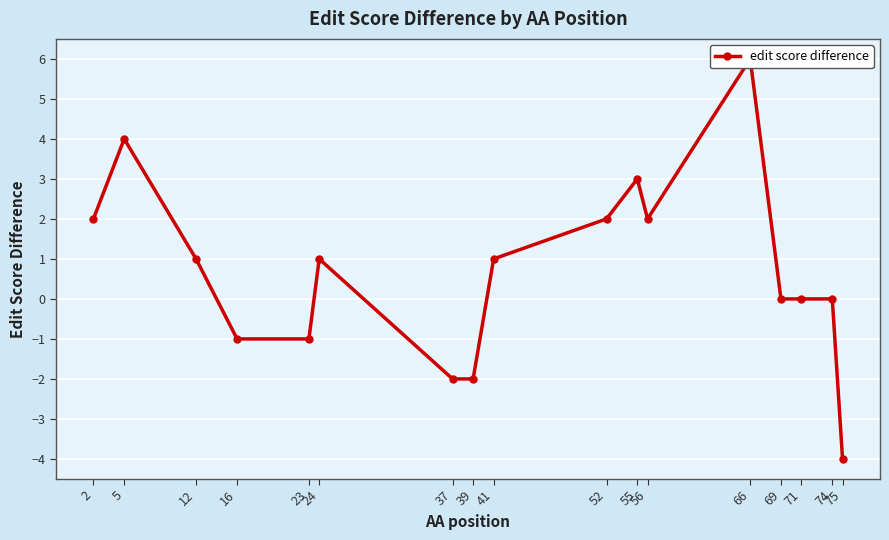

How many points are lower than both their immediate neighbors (excluding endpoints)?

1